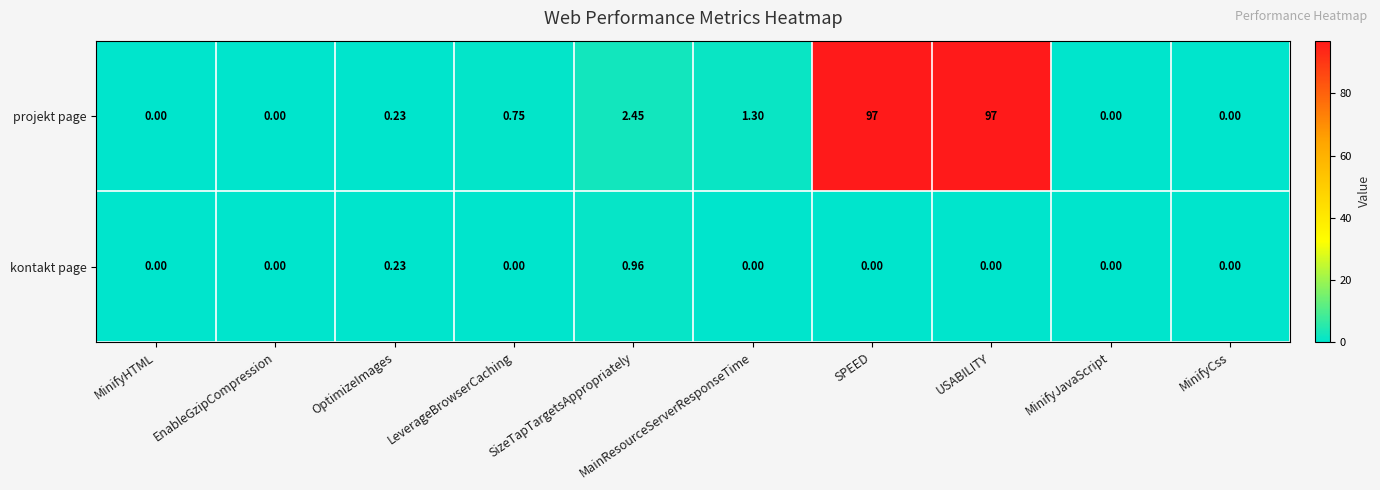

Which category has the highest value in the kontakt page series?

SizeTapTargetsAppropriately